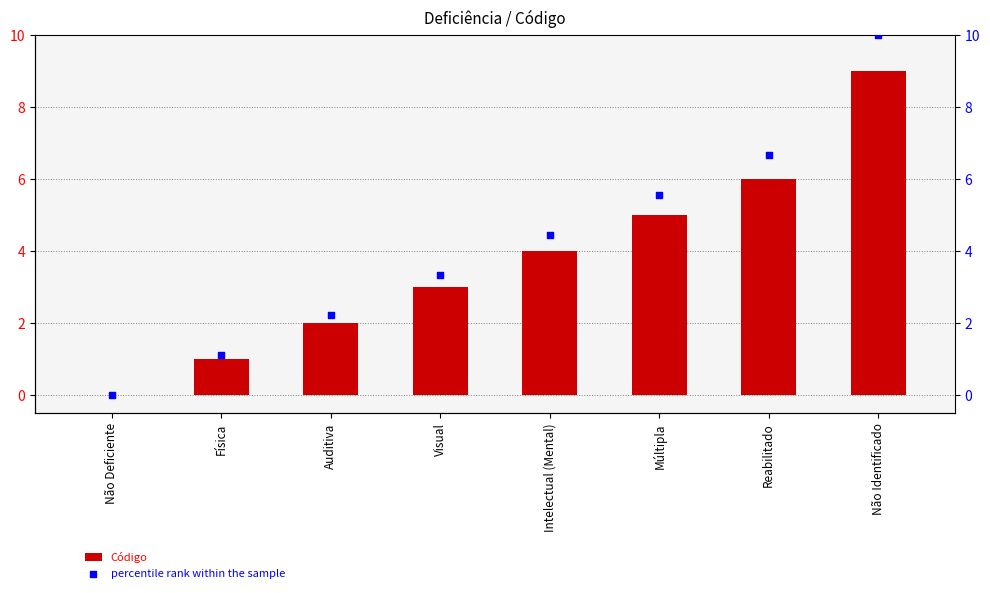

Is the value of percentile rank within the sample at Não Identificado greater than the value of Código at Auditiva?

Yes